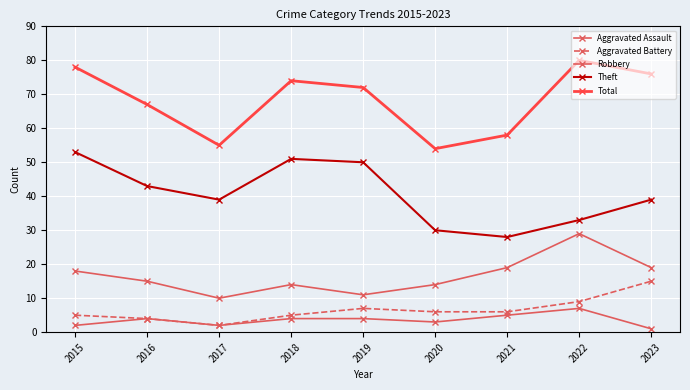

At which label does Robbery reach its minimum?

2017